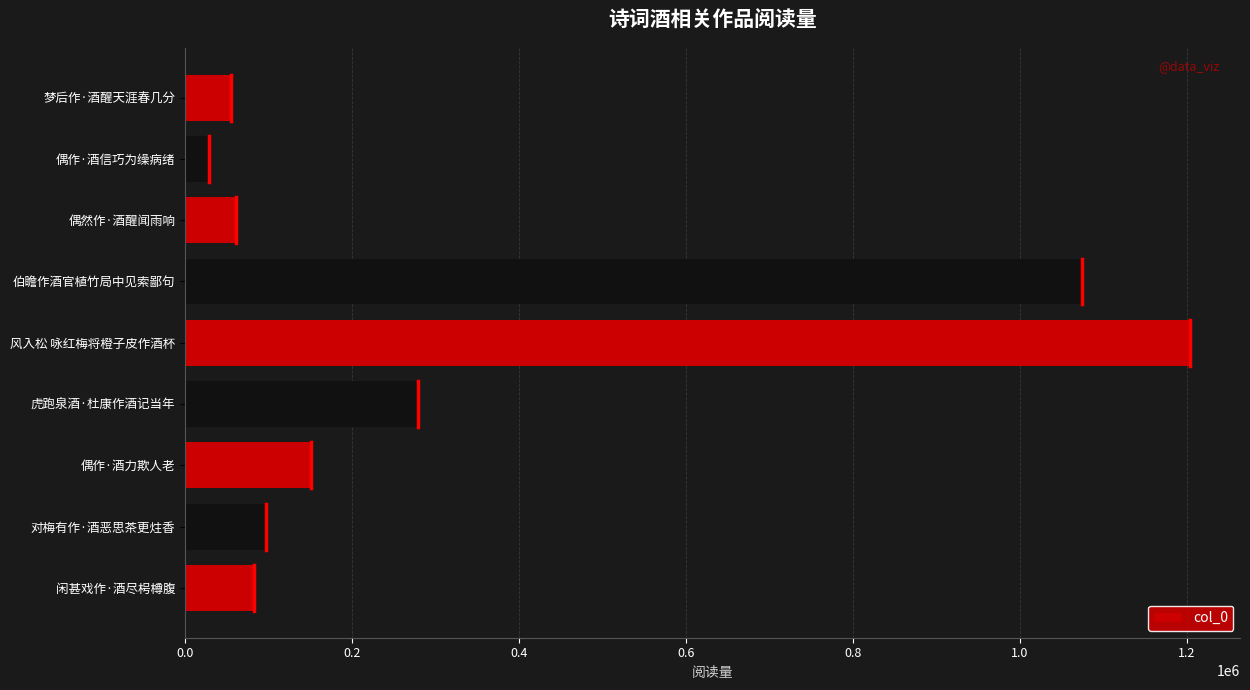

Where is the data nearest to the value 616255?

虎跑泉酒·杜康作酒记当年